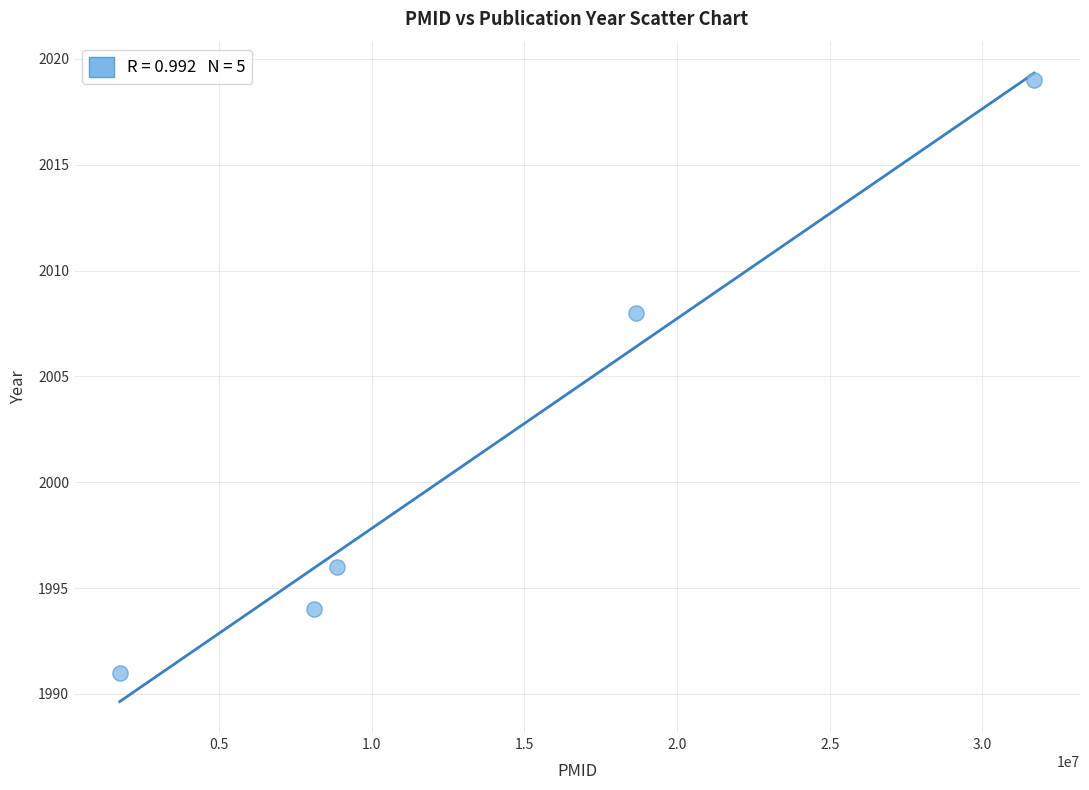

What is the average X value?

13816916